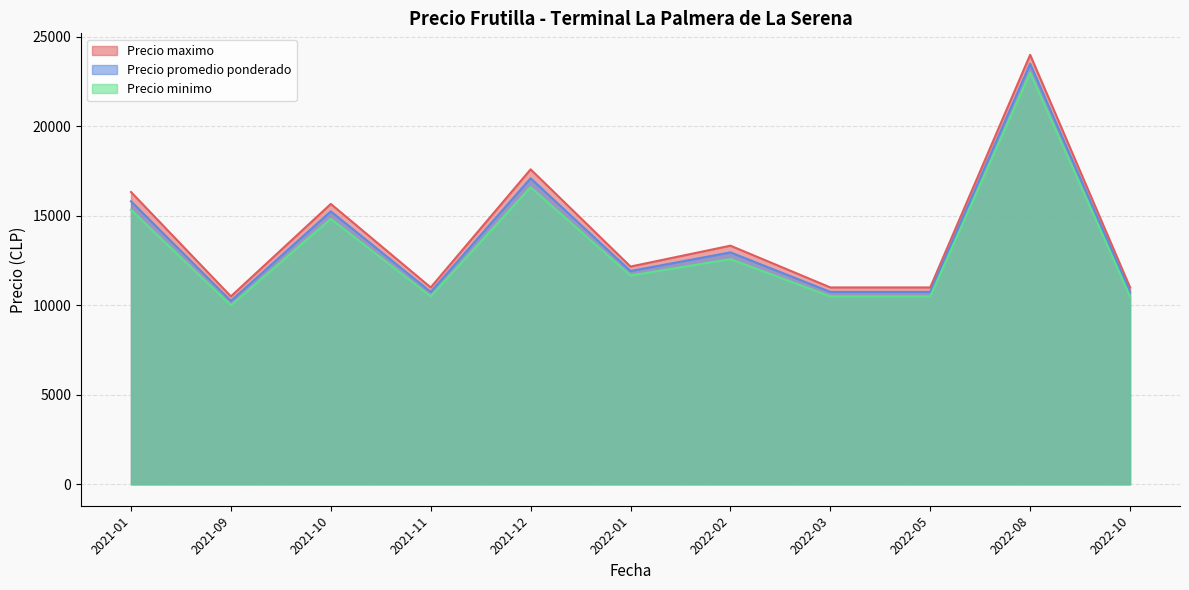

At which label does Precio maximo reach its minimum?

2021-09